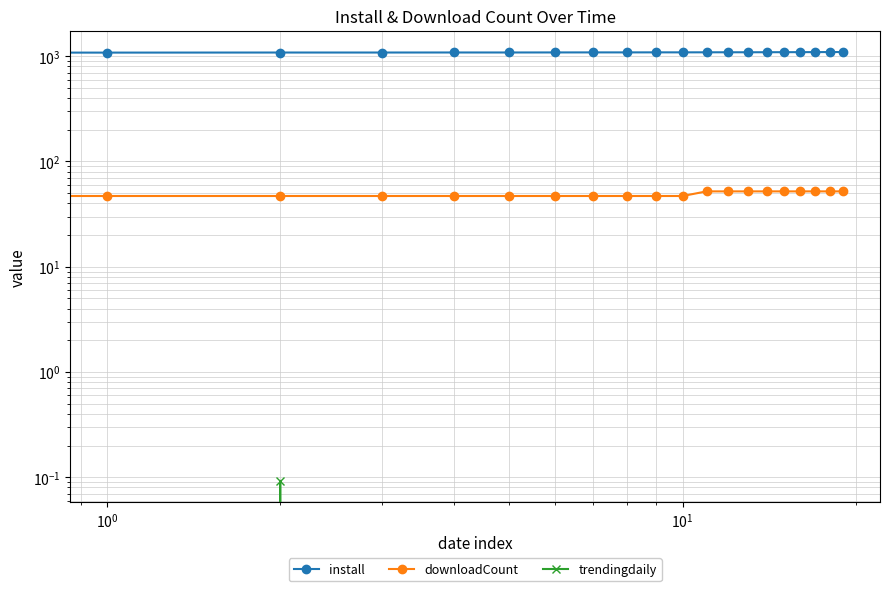

True or false: trendingdaily has a value of 0.0 at 18.

True